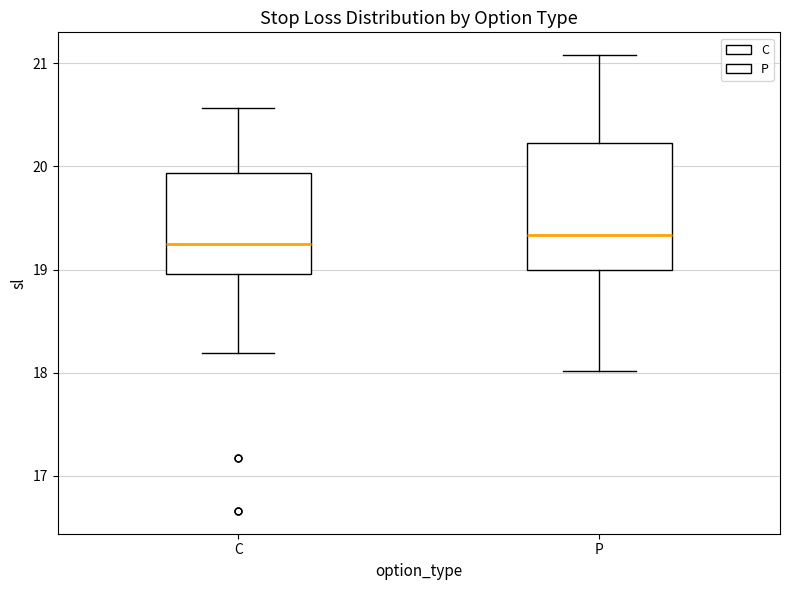

Reading left to right, transcribe this box plot: for each box, give where its median line is, the range the box spans, and where its two whiskers end, as read against the y-axis. The values are not printed on the chart, so give them approximately, as read against the axis.

C: median 19.3, box 19.0 to 19.9, whiskers 18.2 to 20.6
P: median 19.3, box 19.0 to 20.2, whiskers 18.0 to 21.1